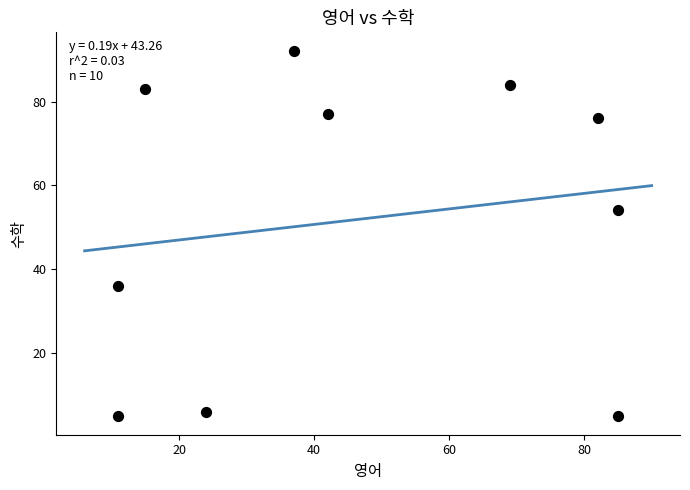

What is the average Y value?

52